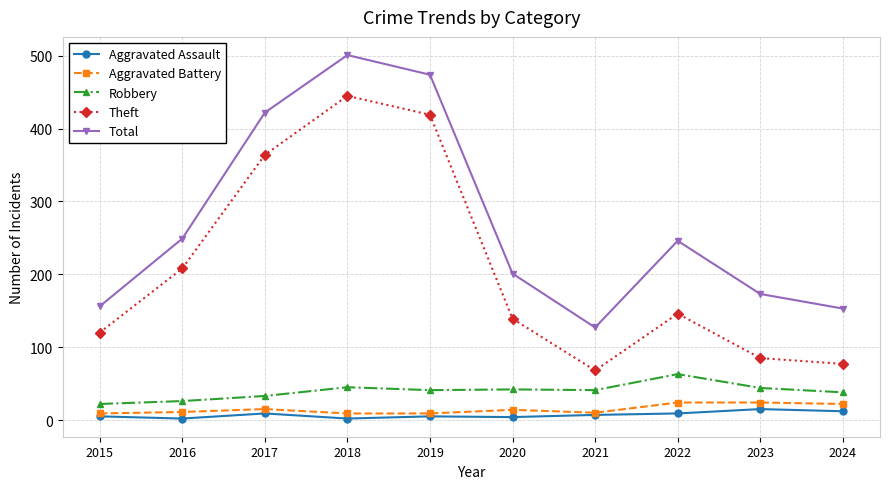

Which series has the largest total across all categories?

Total